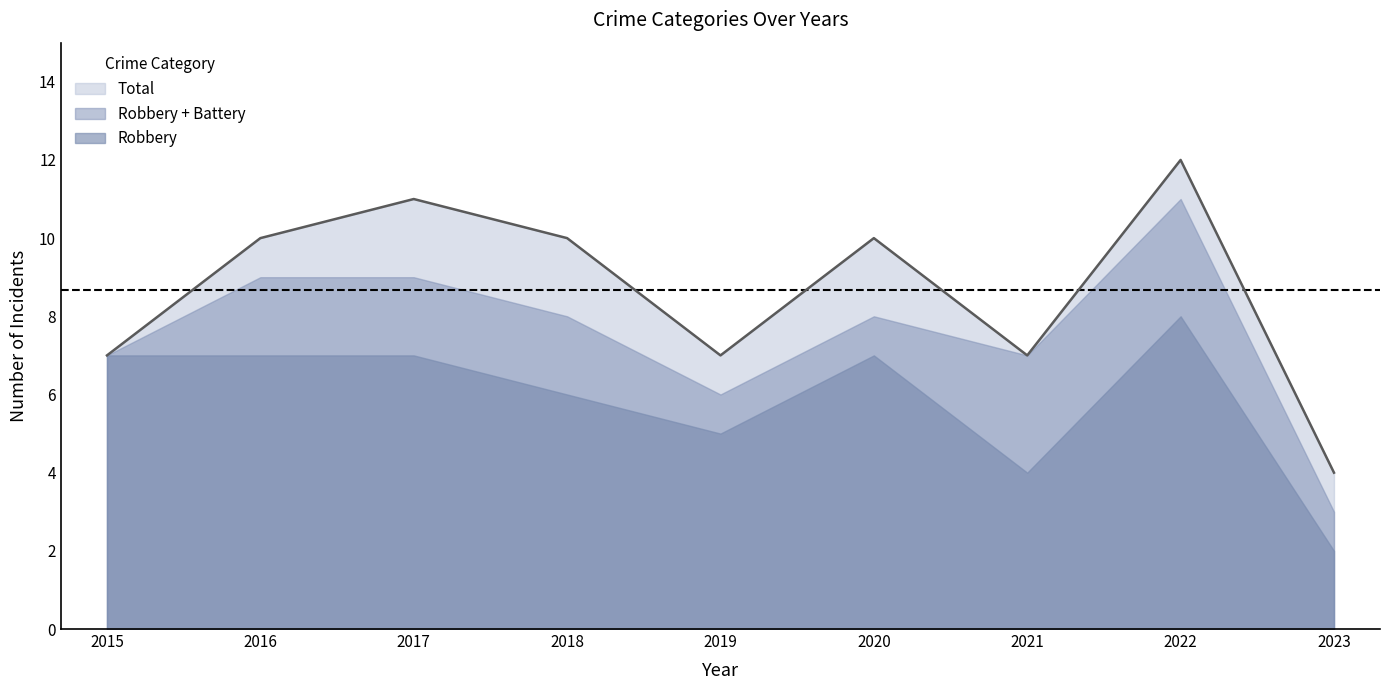

The value of Robbery at 2017 is 2. True or false?

False